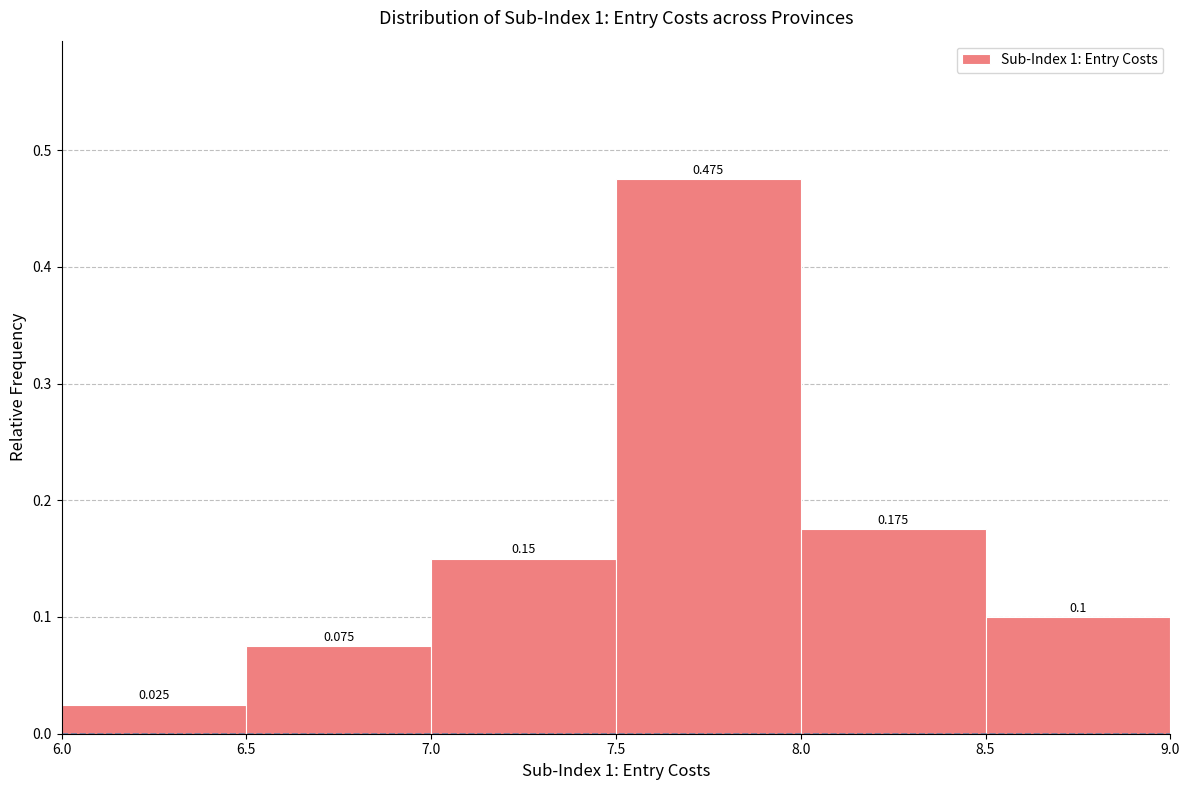

Reading left to right, transcribe this chart: for each bar, give the range it covers on the x-axis and its height.

6.0 to 6.5: 0.025
6.5 to 7.0: 0.075
7.0 to 7.5: 0.150
7.5 to 8.0: 0.475
8.0 to 8.5: 0.175
8.5 to 9.0: 0.100